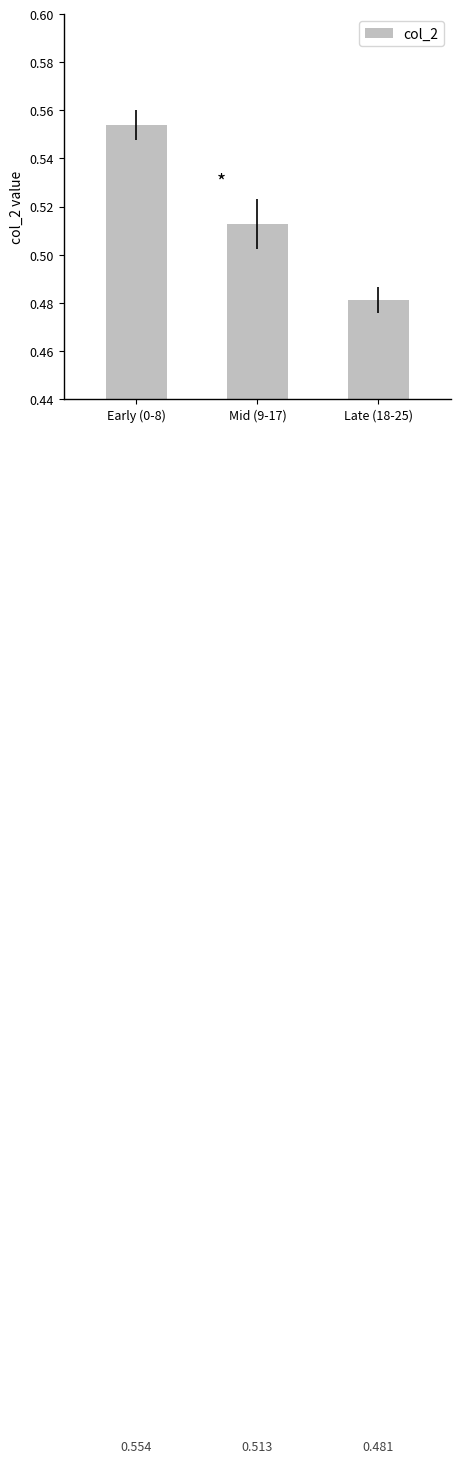

What is the minimum value shown in the chart?

0.5